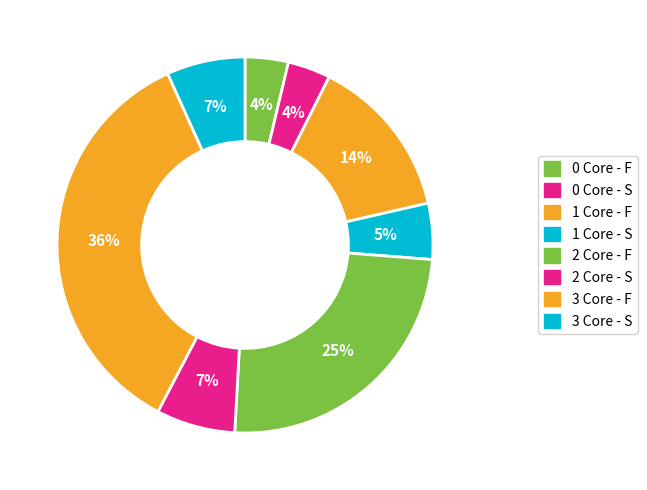

How many segments does this pie chart have?

8